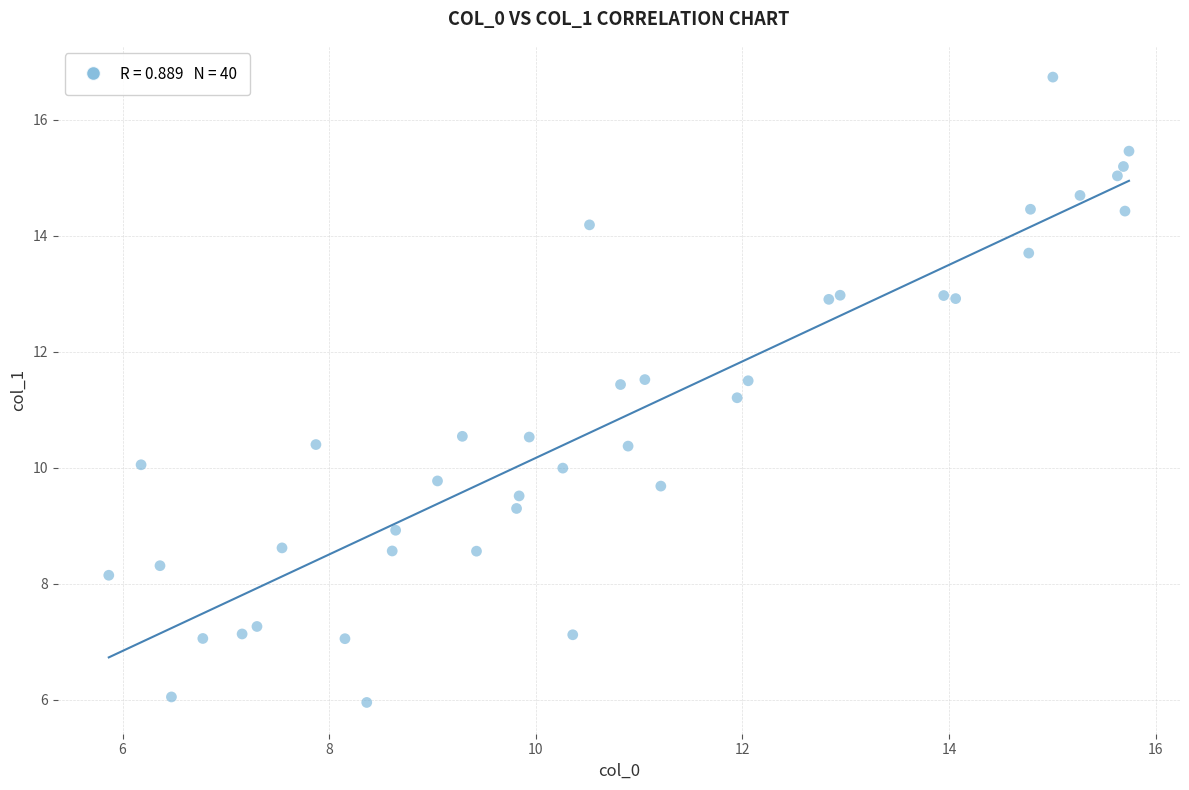

What Y value in the scatter plot is closest to 11?

11.2